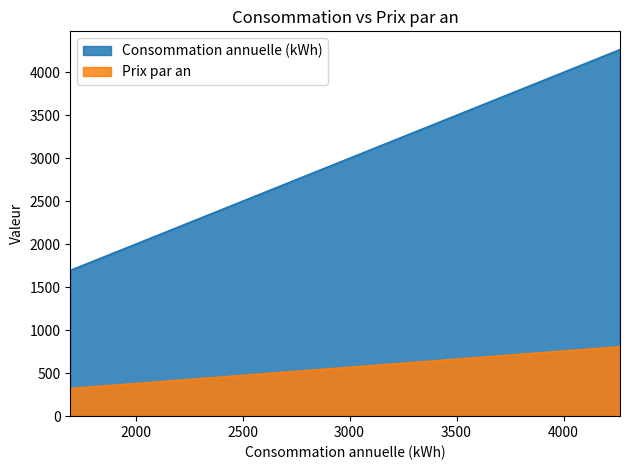

Reading right to left, what are all the values shown in this chart?

Prix par an: 807	454	321
Consommation annuelle (kWh): 4264	2396	1695